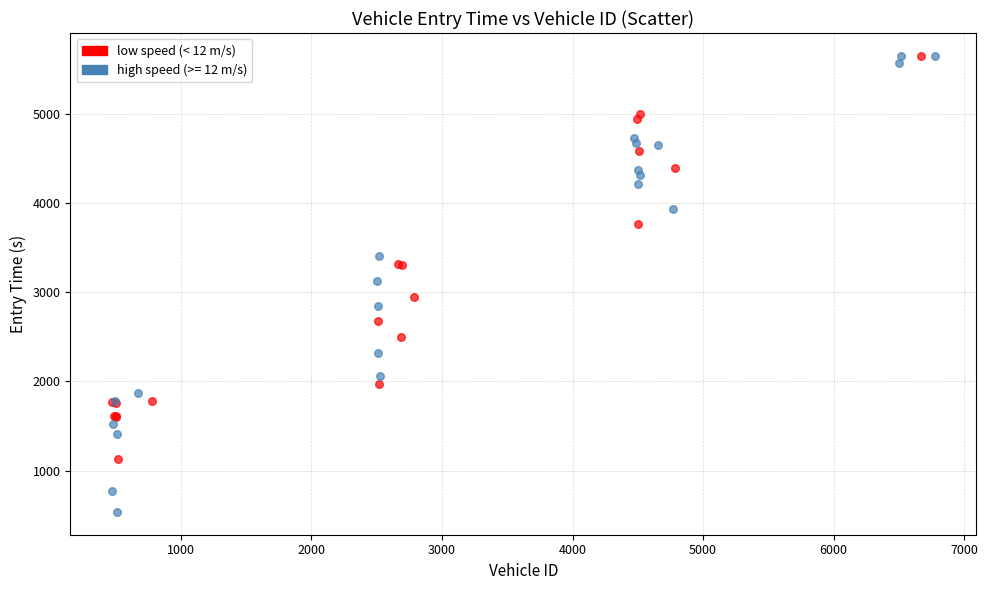

Which series contains the lowest Y value?

high speed (>= 12 m/s)